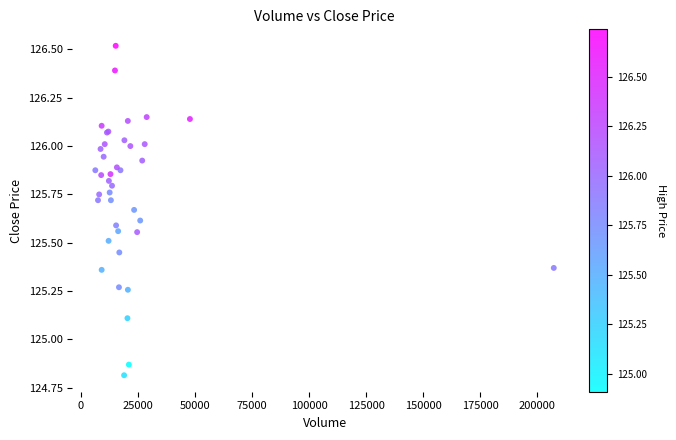

What Y value in the scatter plot is closest to 125?

125.1